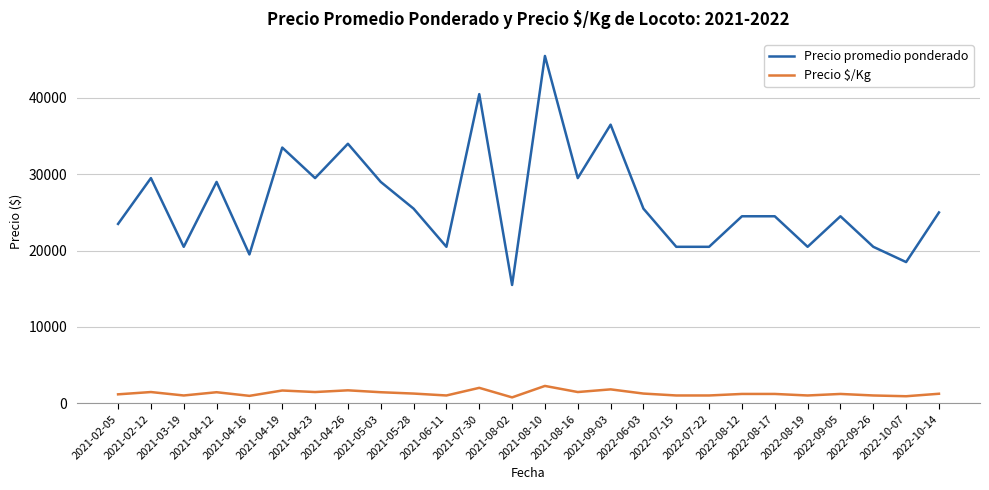

What is the sum of the Precio $/Kg values at 2022-08-19 and 2021-02-05?

2200